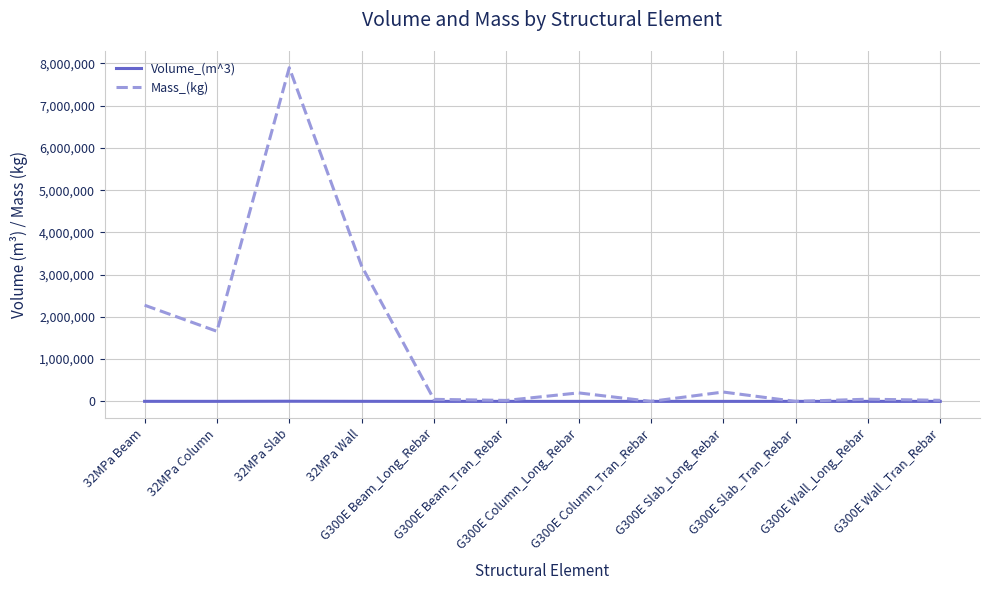

The value of Volume_(m^3) at G300E Column_Long_Rebar is 25.6. True or false?

True